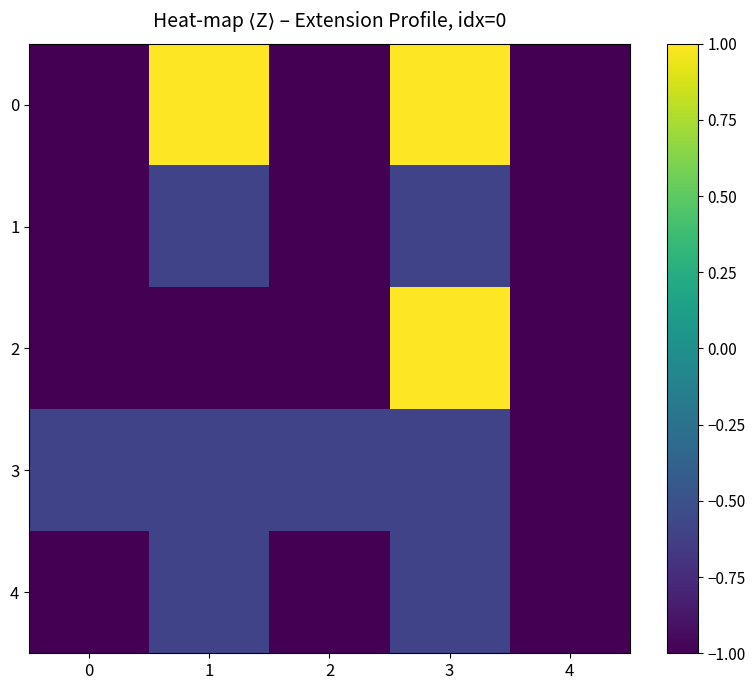

List the series in order of their peak value, highest first.

0, 2, 1, 3, 4